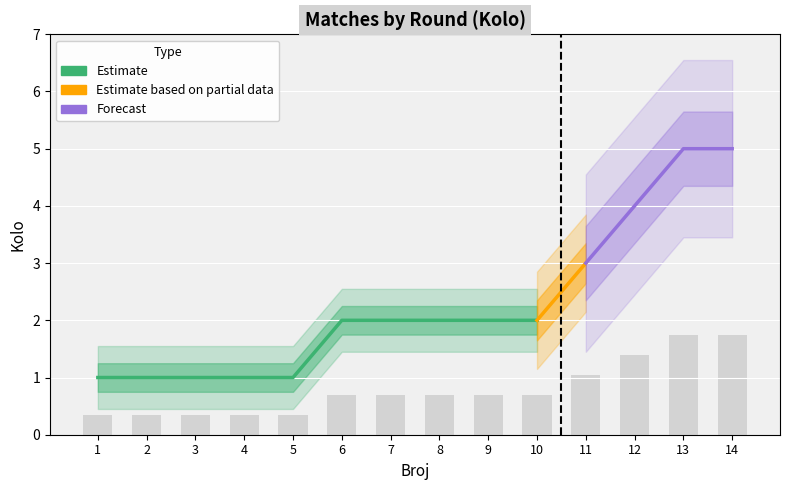

Reading left to right, list all the values displayed in this chart.

0.3	0.3	0.3	0.3	0.3	0.7	0.7	0.7	0.7	0.7	1.0	1.4	1.8	1.8